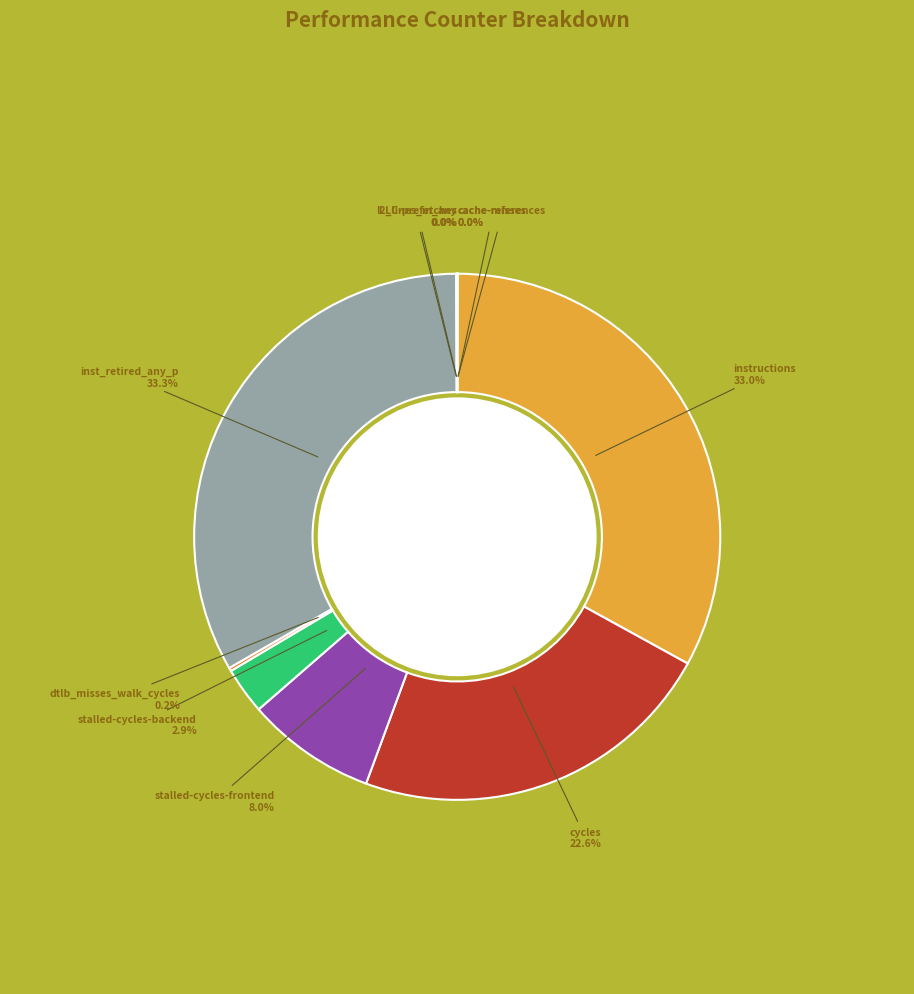

Is there a majority slice in this chart?

No